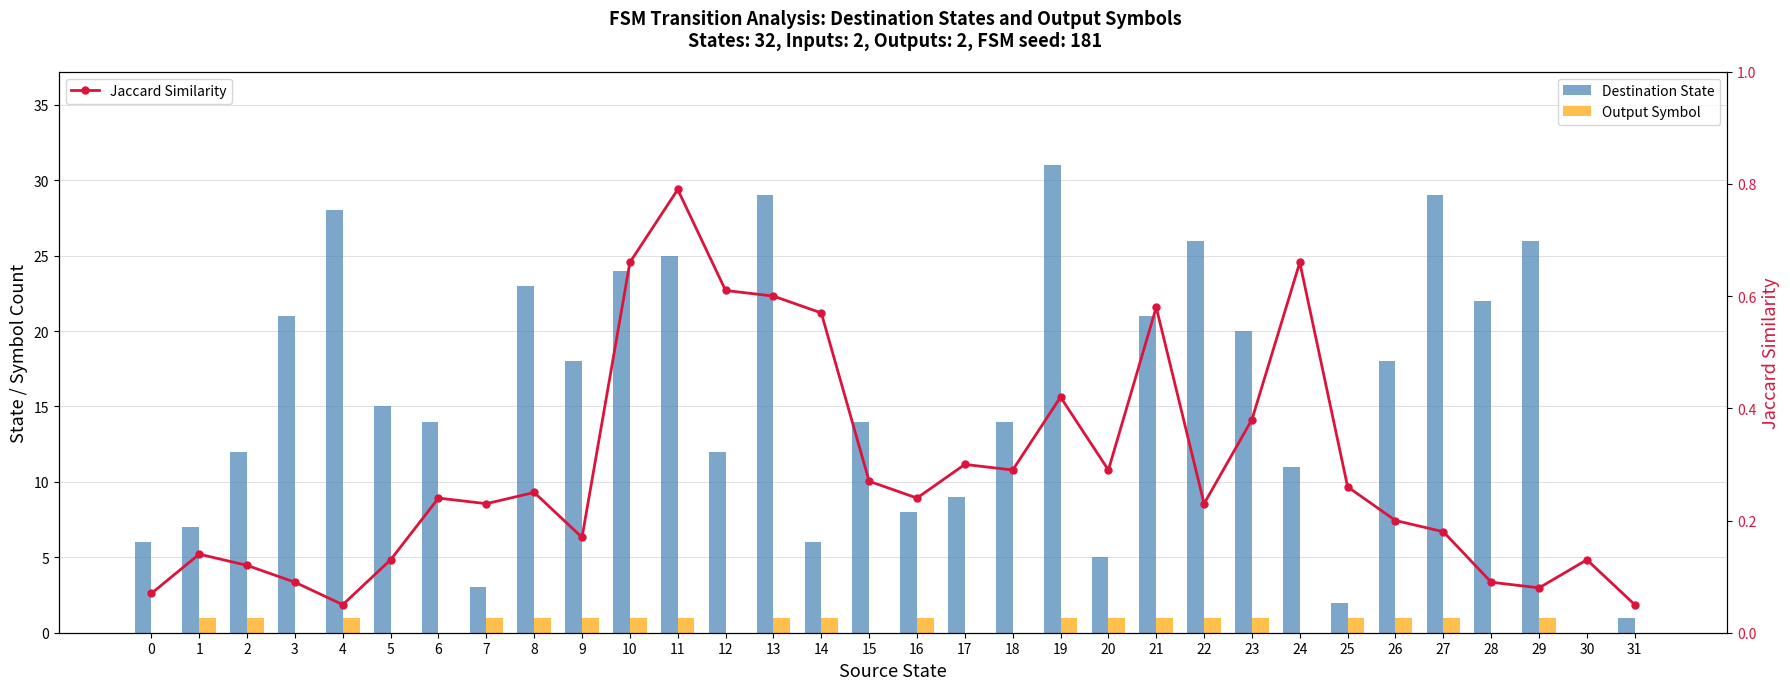

What is the difference between the Destination State values at 2 and 18?

2.0